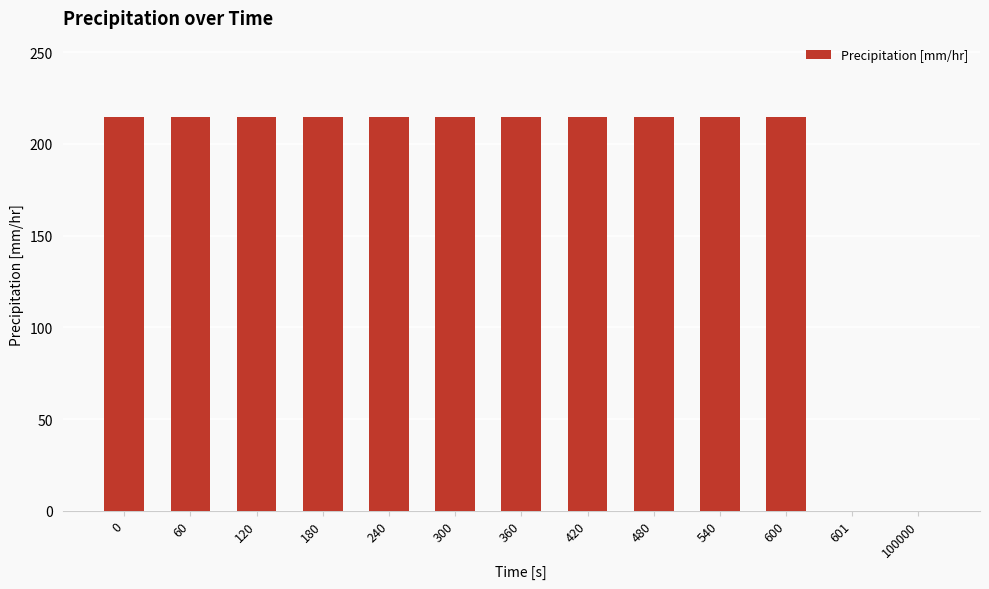

What is the sum of the values at 60 and 420?

429.8